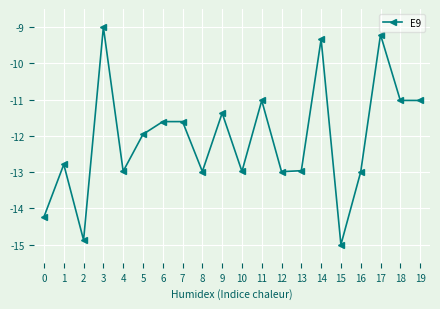

Where does the data first go above -11?

3